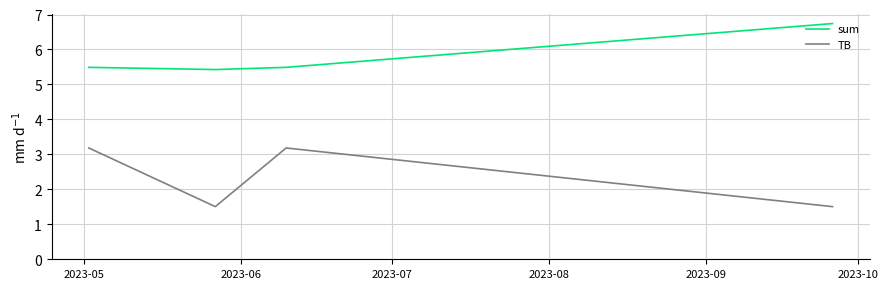

What is the sum of all TB values?

9.4